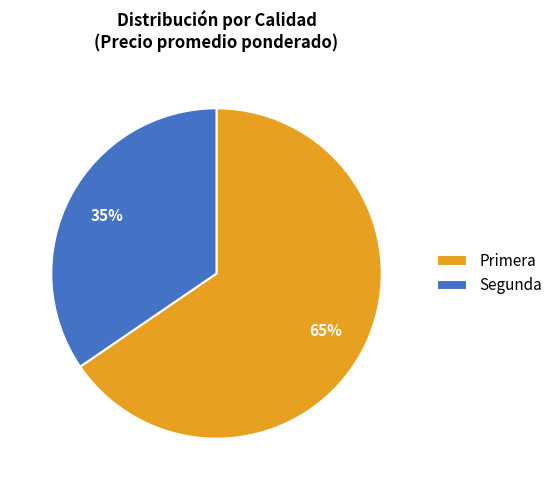

What is the largest slice in the pie chart?

Primera